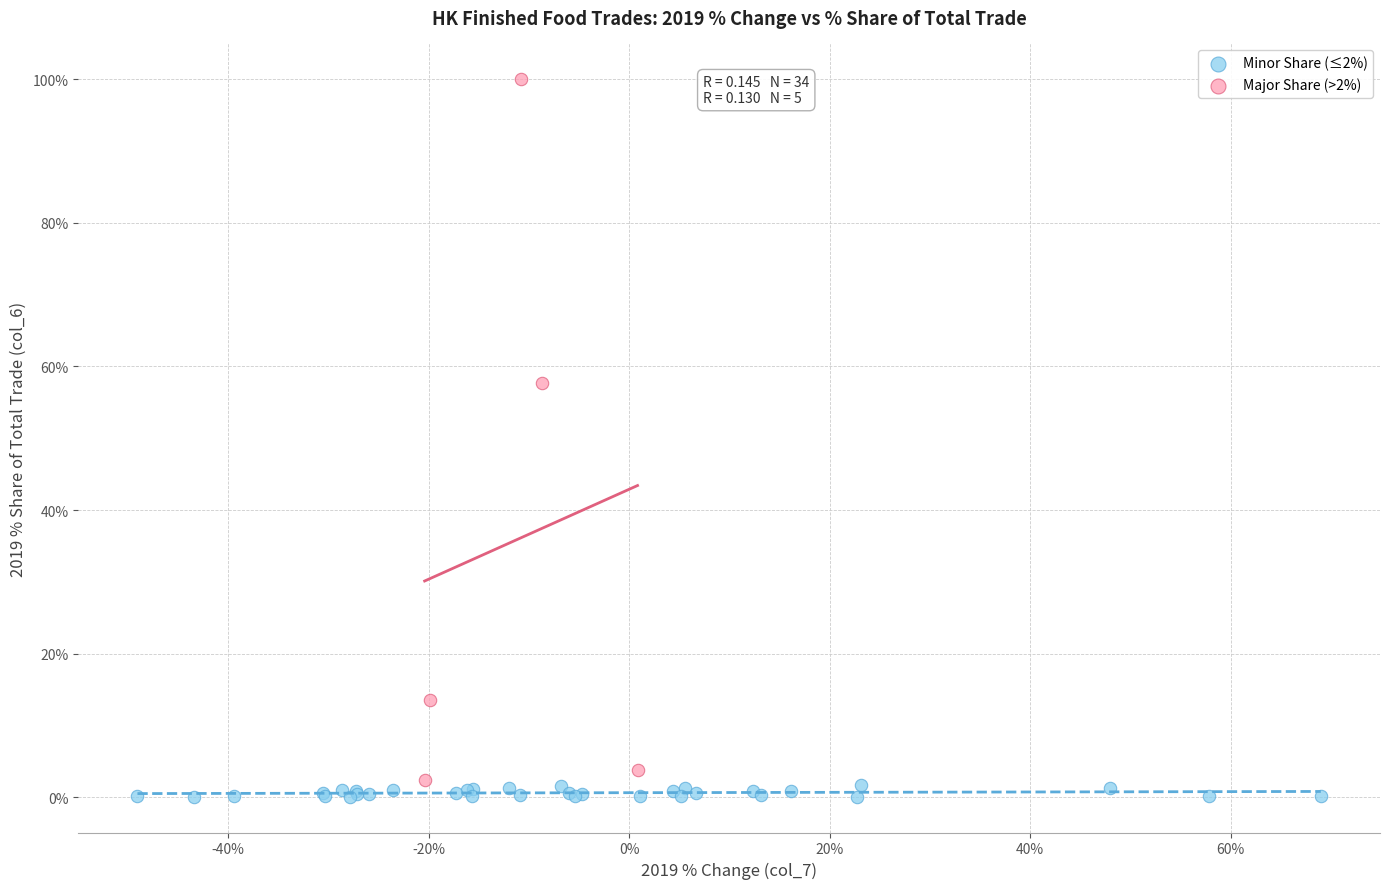

Which series has the widest spread of Y values?

Major Share (>2%)